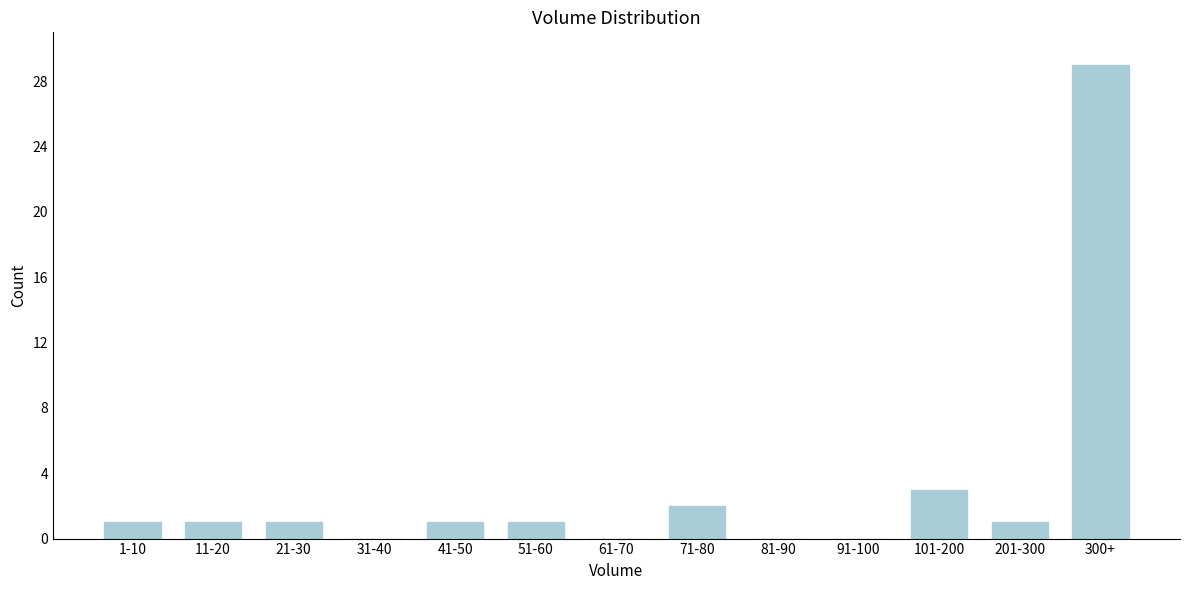

Reading left to right, list all the values displayed in this chart.

1-10=1	11-20=1	21-30=1	31-40=0	41-50=1	51-60=1	61-70=0	71-80=2	81-90=0	91-100=0	101-200=3	201-300=1	300+=29